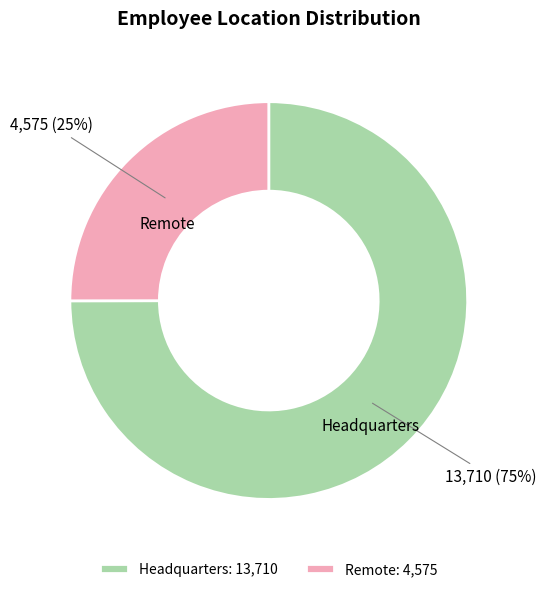

How many slices are in this pie chart?

2